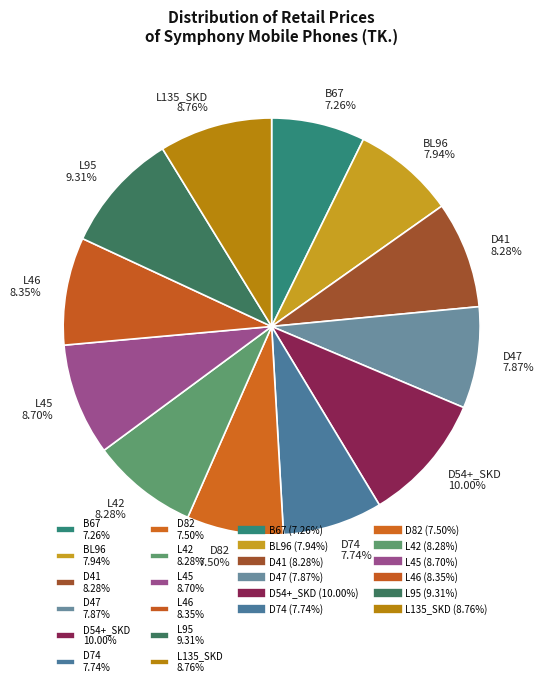

True or false: D41 accounts for 3% of the total.

False